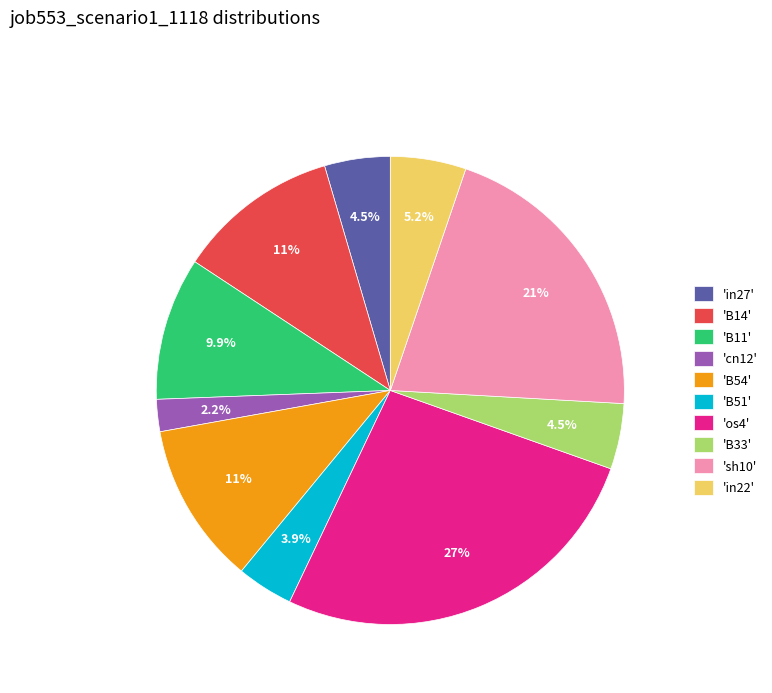

Combined, what portion of the pie is 'sh10' and 'B54'?

31.9%